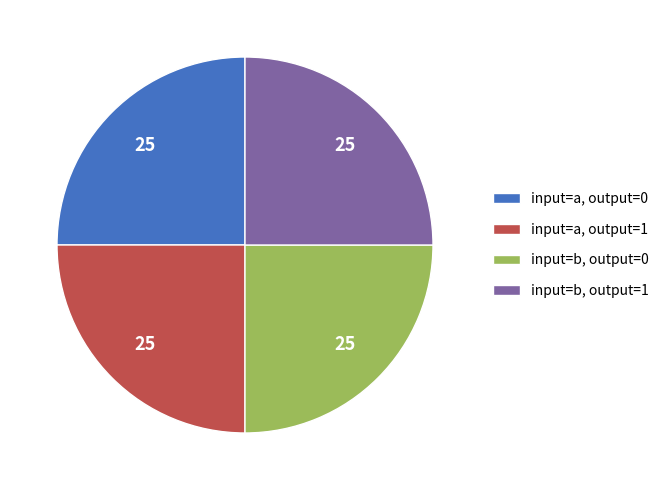

The input=b, output=1 slice represents 25% of the pie. True or false?

True